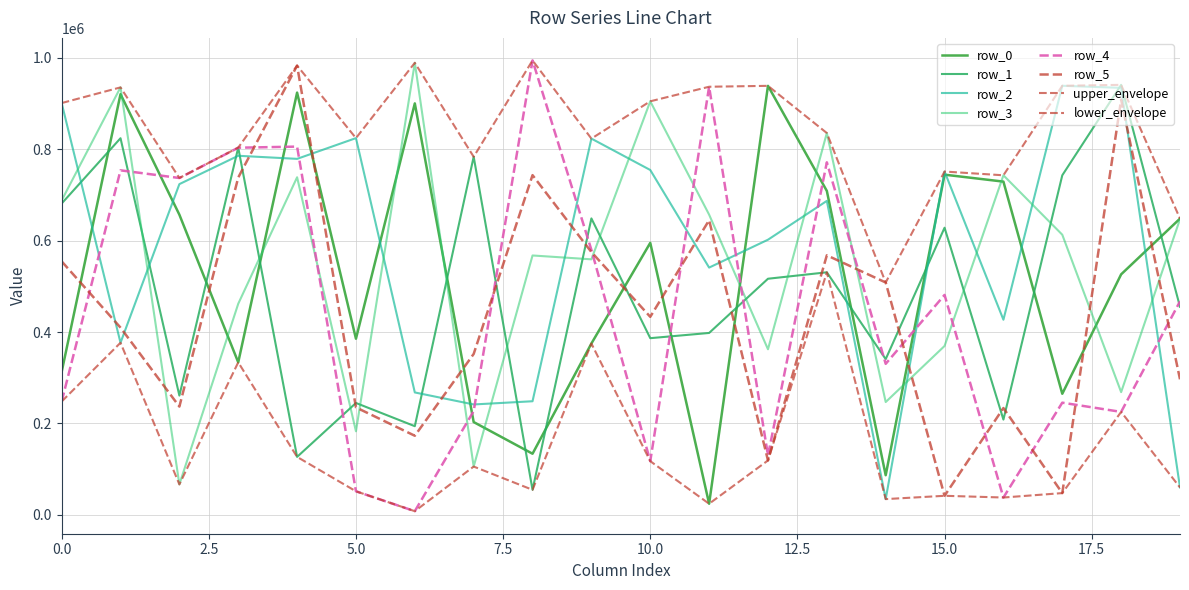

Is this an area chart (filled region under the line)?

No